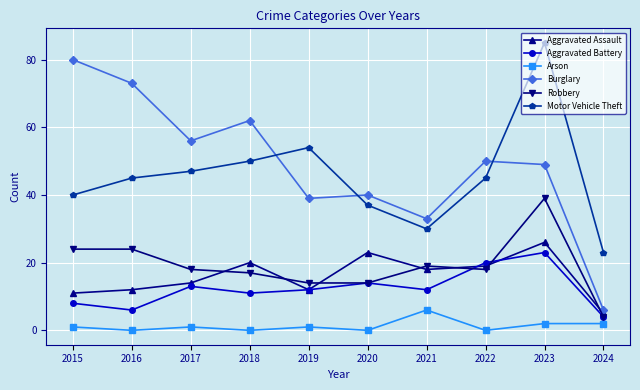

What is the difference between the highest and lowest values at 2016?

73